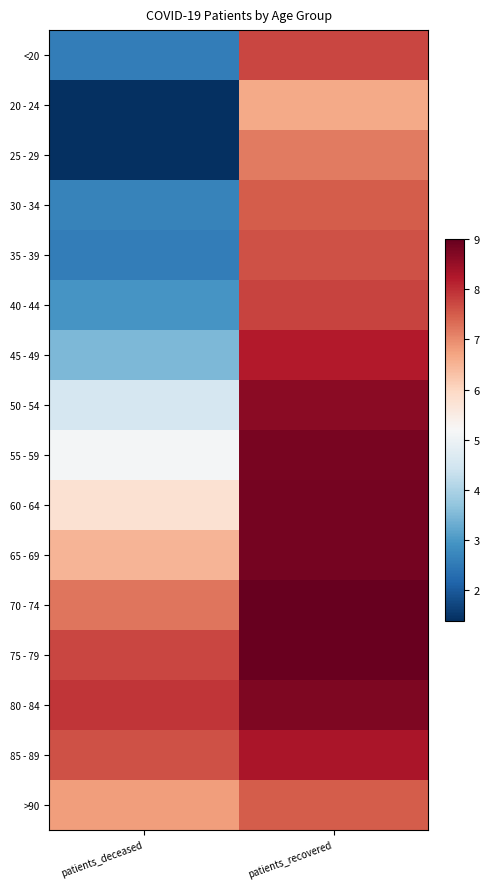

Which series changed the most between patients_deceased and patients_recovered?

25 - 29